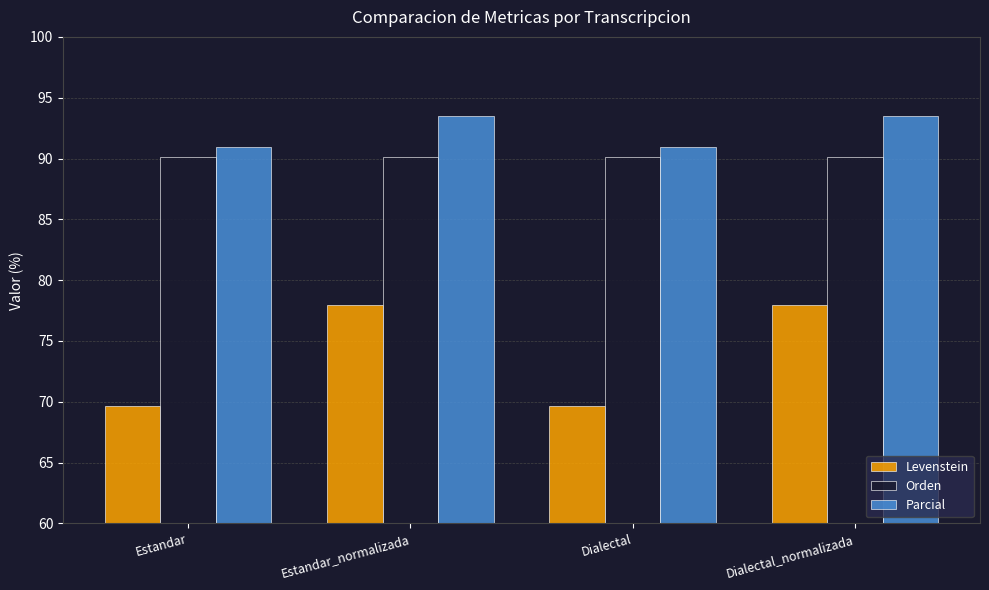

At how many categories does at least one series exceed 76?

4